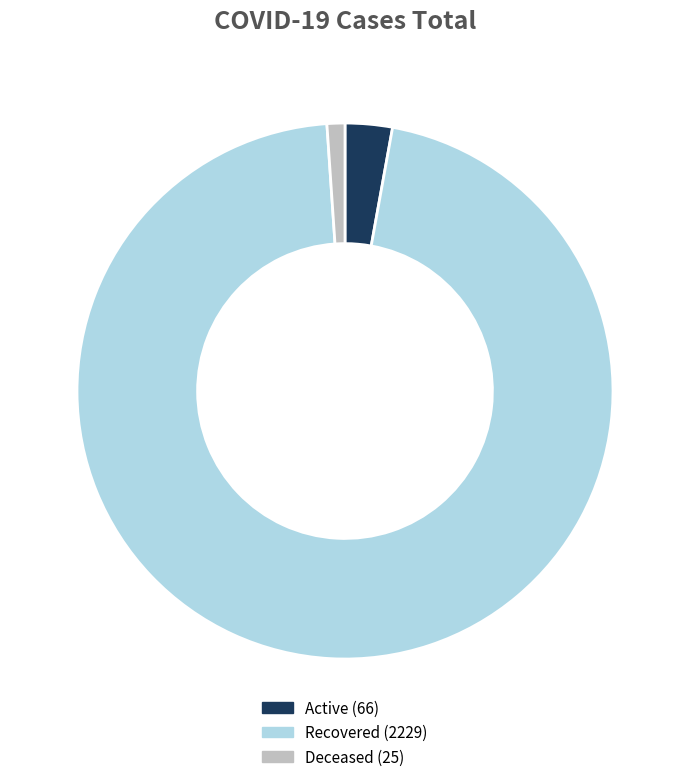

Which category has the biggest portion of the pie?

Recovered